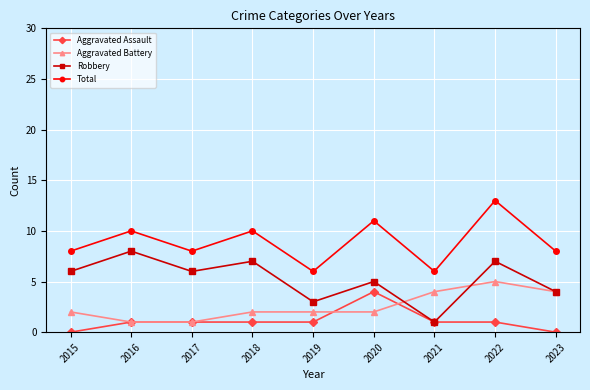

Rank the series by their average value, from lowest to highest.

Aggravated Assault, Aggravated Battery, Robbery, Total